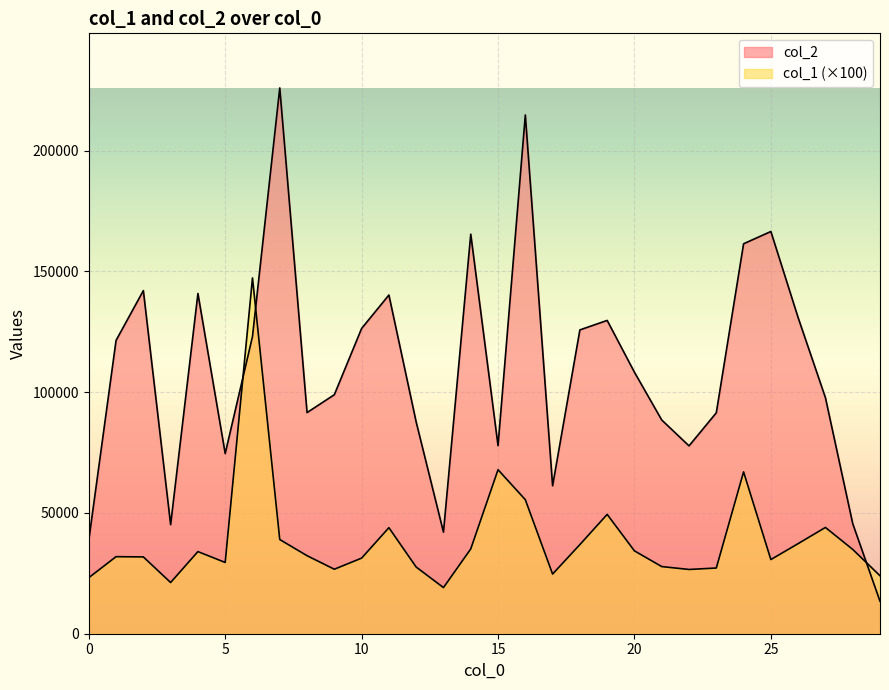

How many lines are shown in the chart?

2